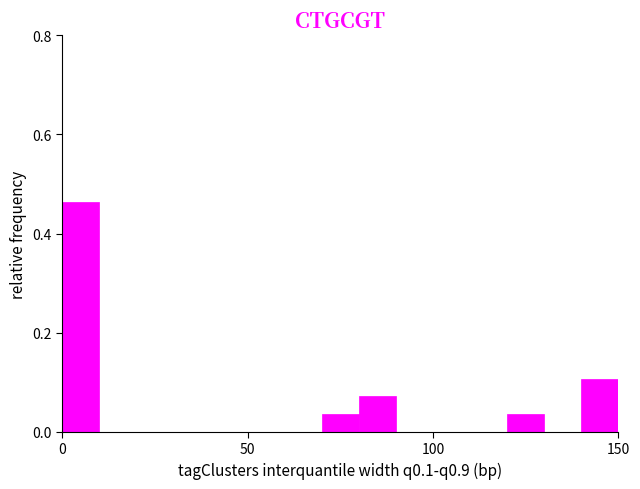

Around what value on the x-axis is the tallest bar? Give the approximate position of its centre, as read against the axis.

5